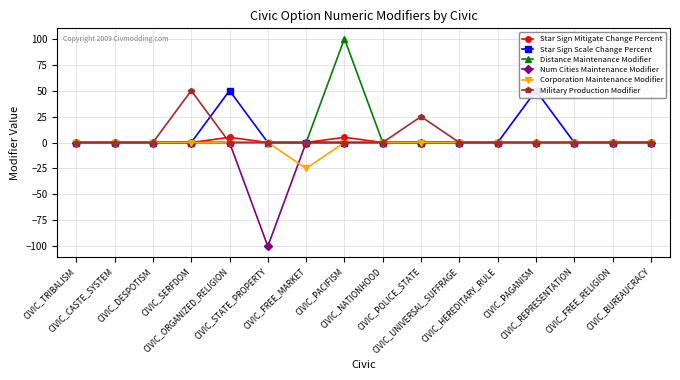

What is the label of the 13th point from the right?

CIVIC_SERFDOM